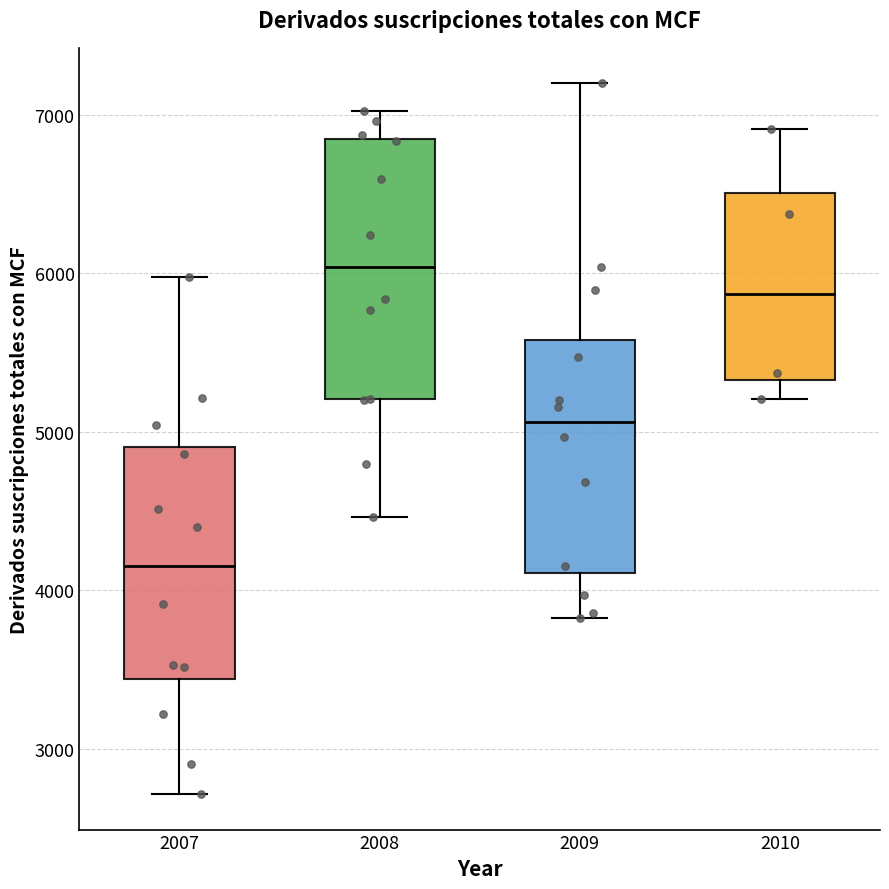

Where does the lower whisker of the box at x = 2009 end on the y-axis? The values are not printed on the chart, so give them approximately, as read against the axis.

3800